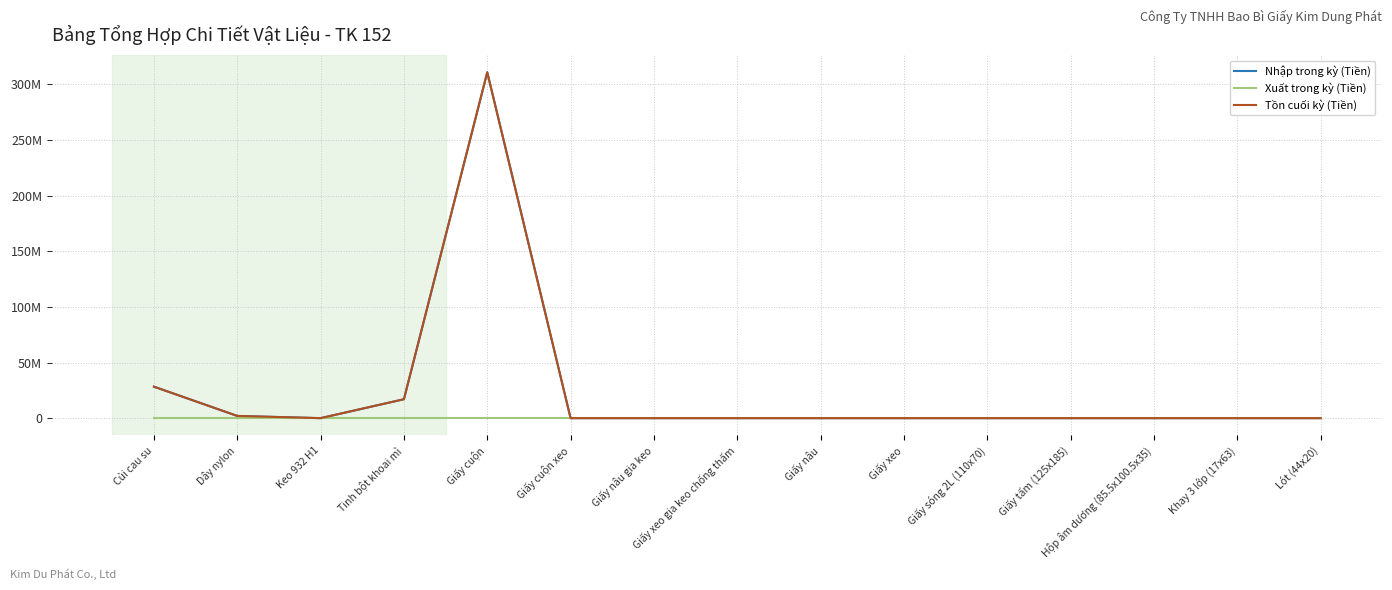

What is the difference between the second highest and second lowest values in the Tồn cuối kỳ (Tiền) series?

28296000